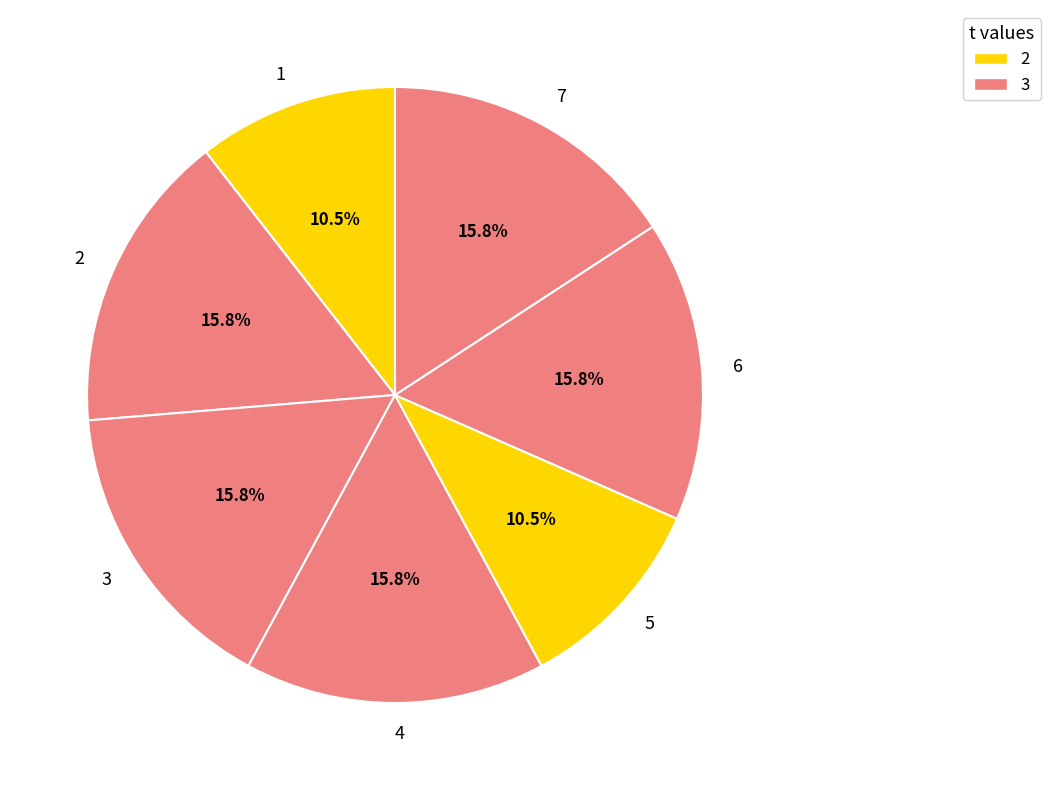

Combined, do 6 and 7 account for over 50%?

No